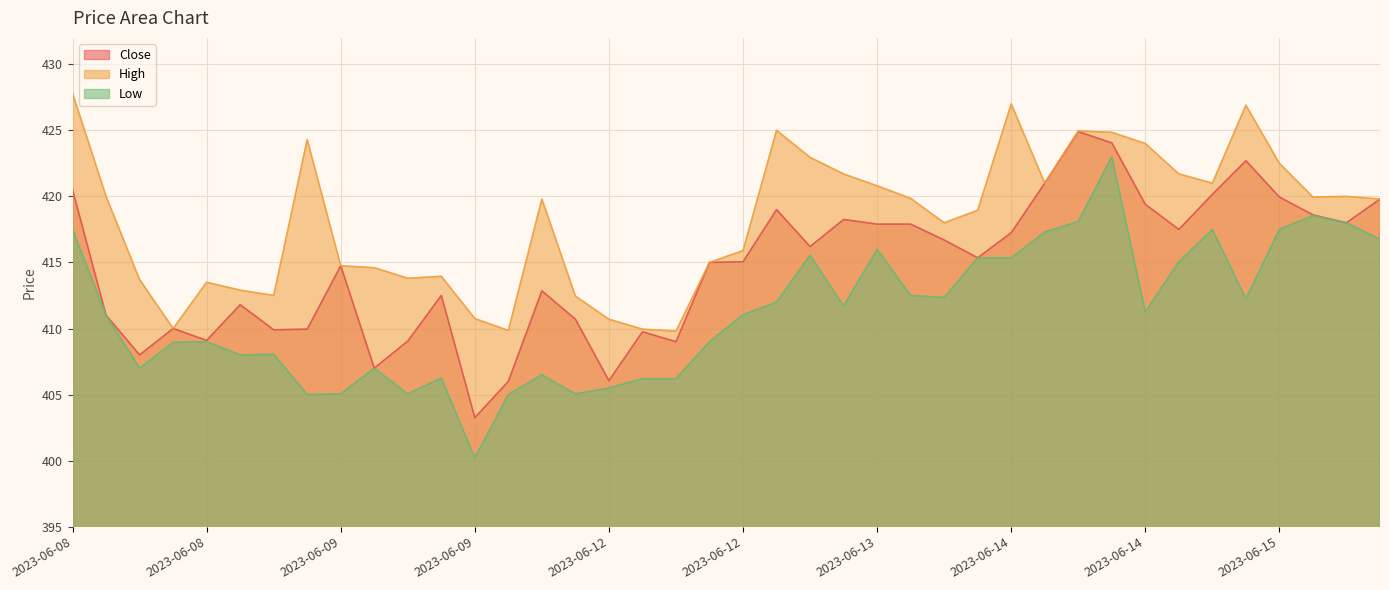

What are all the series names shown in the legend?

Close, High, Low